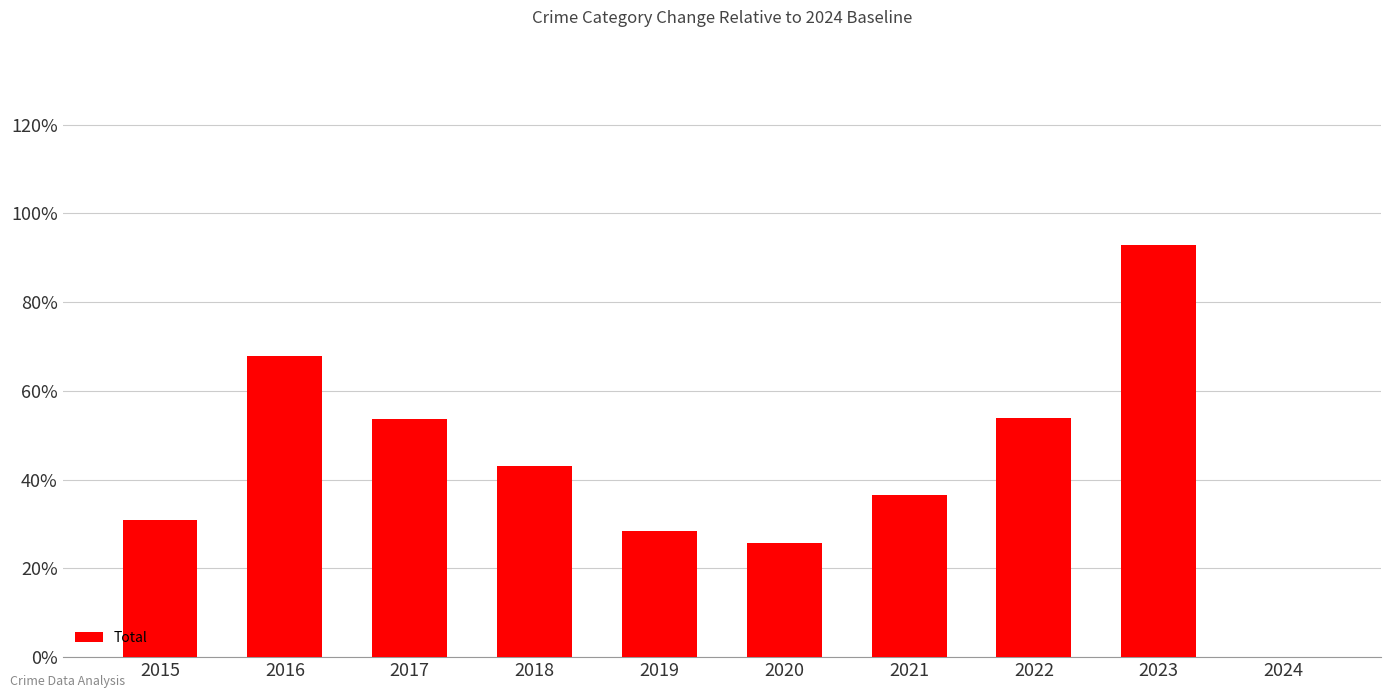

At which category does the chart reach its peak across all series?

2023